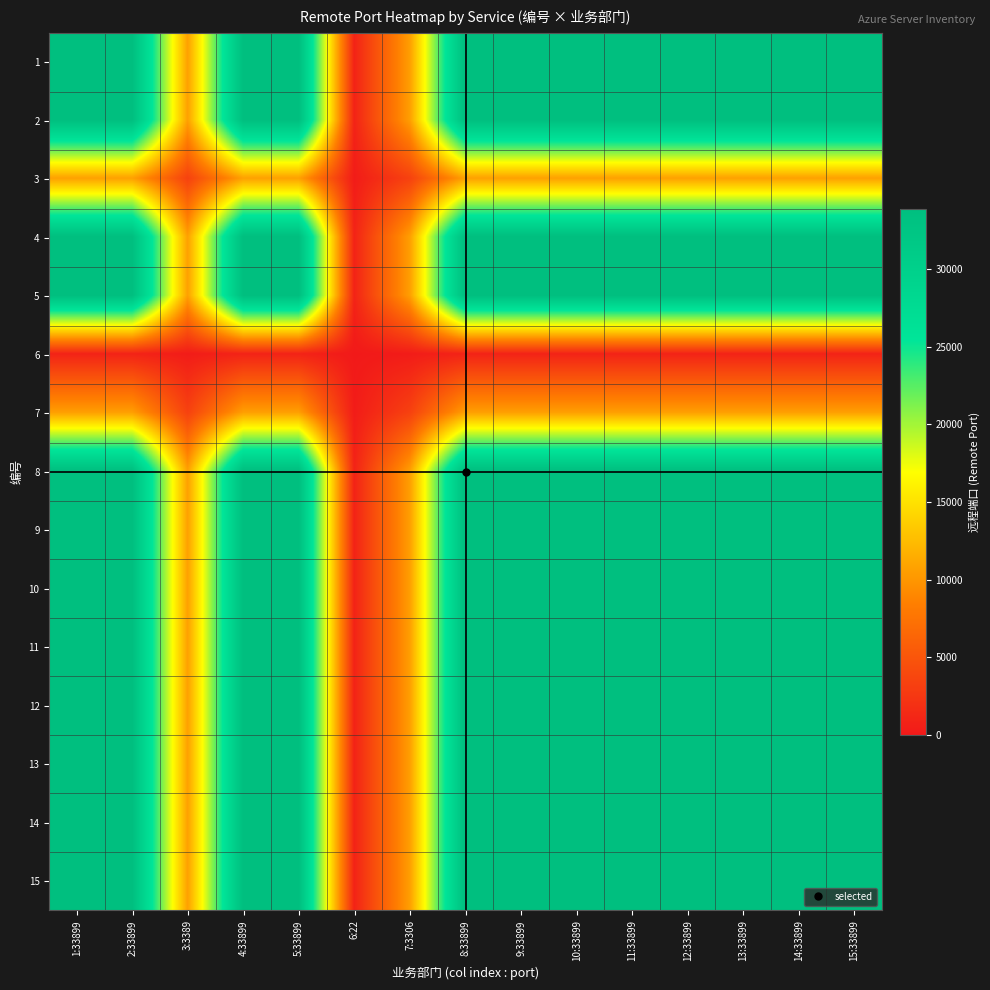

What is the spread (max minus min) of values at 15:33899?

33035.4